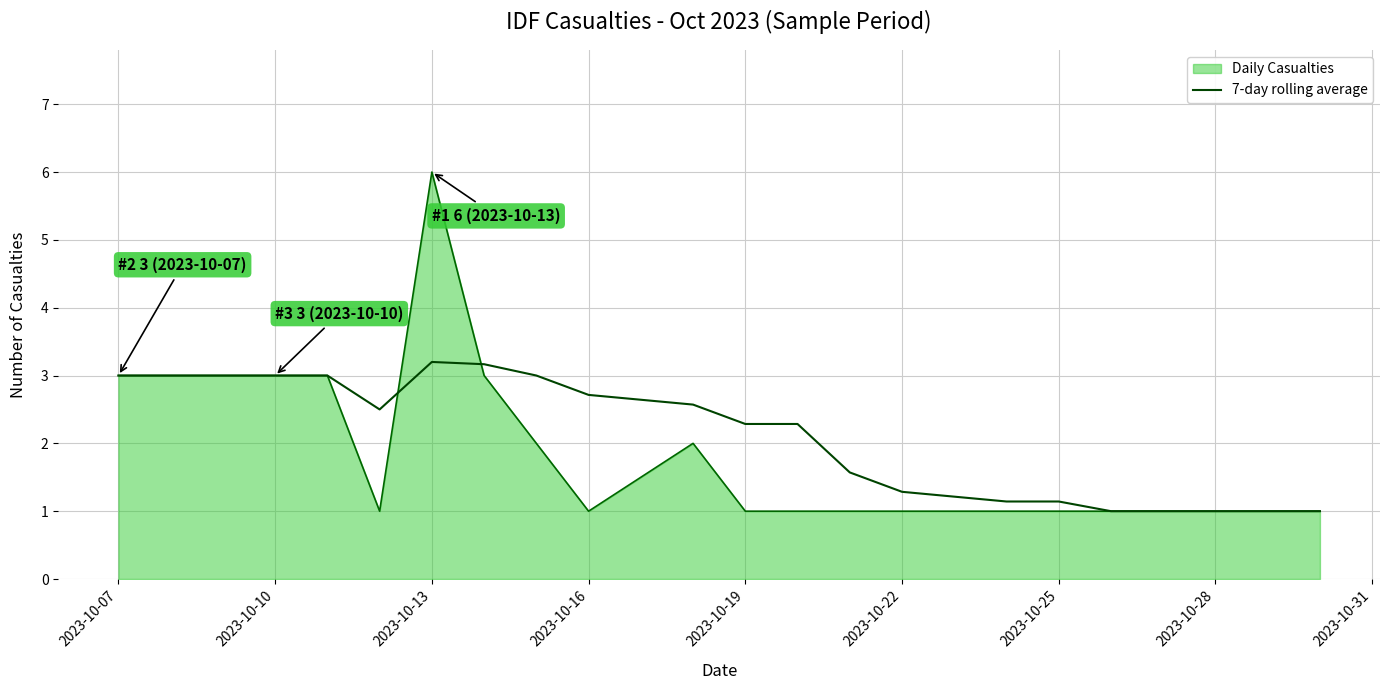

Rank the series by their maximum value, from highest to lowest.

Daily Casualties, 7-day rolling average